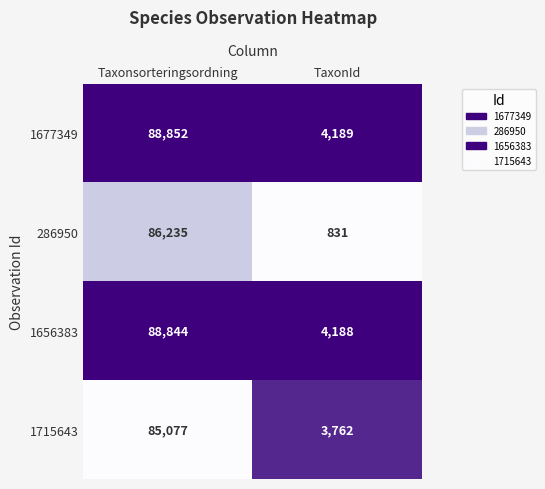

At which category is the sum across all series the highest?

Taxonsorteringsordning